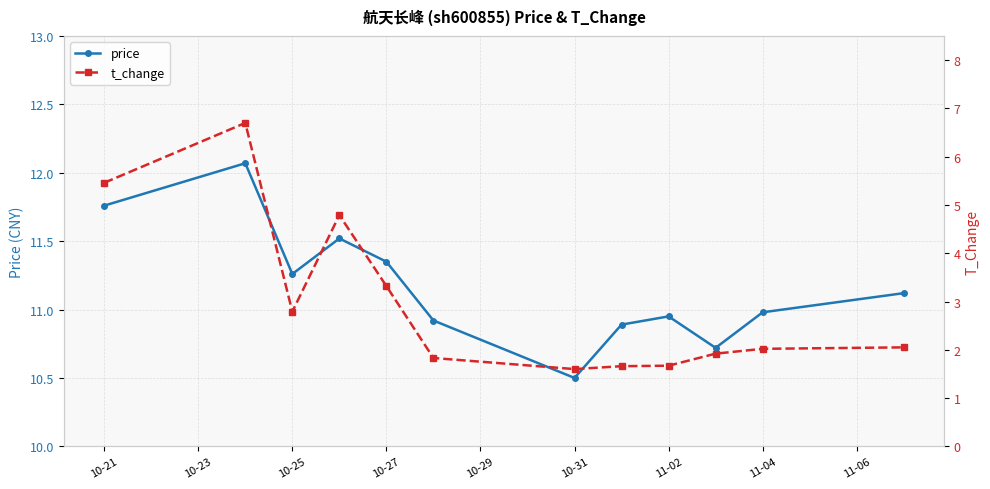

Reading left to right, list all the values displayed in this chart.

price: 11.8	12.1	11.3	11.5	11.3	10.9	10.5	10.9	10.9	10.7	11.0	11.1
t_change: 5.5	6.7	2.8	4.8	3.3	1.8	1.6	1.7	1.7	1.9	2.0	2.0